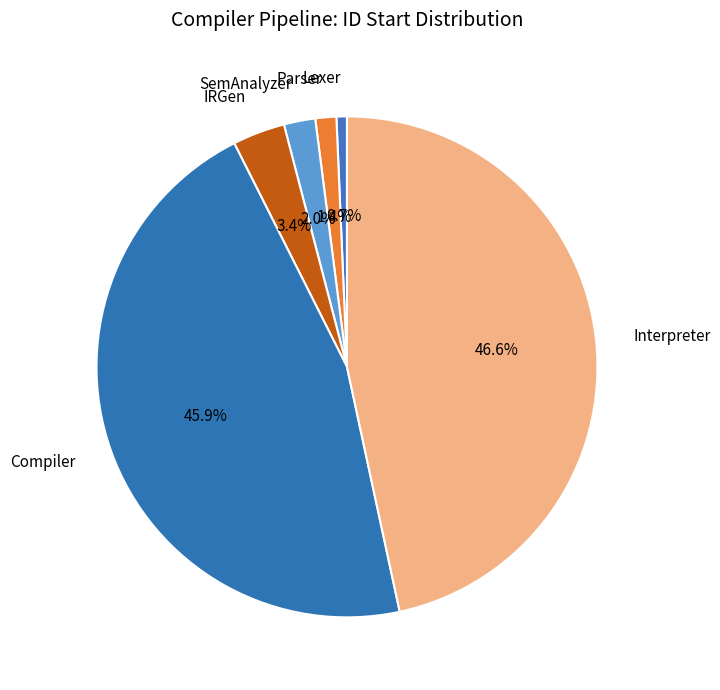

What percentage is NOT represented by SemAnalyzer?

98.0%